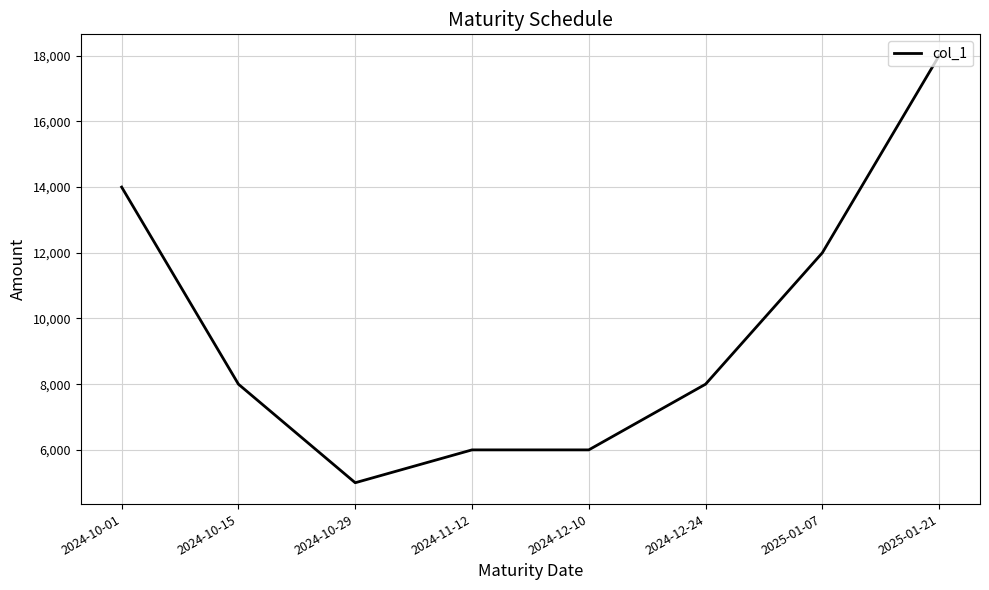

Where does the data first go above 8000?

2024-10-01